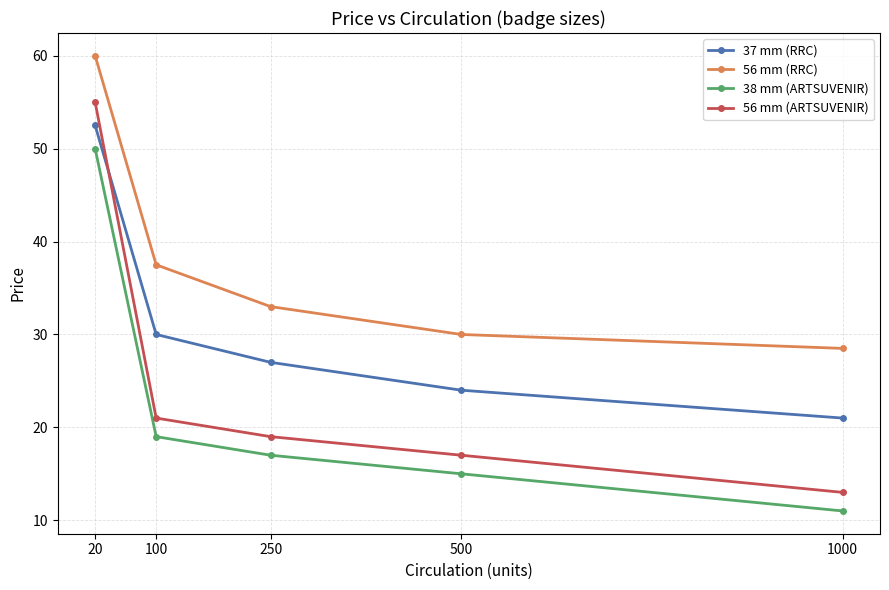

True or false: 56 mm (RRC) has more than 1 interior local peaks.

False